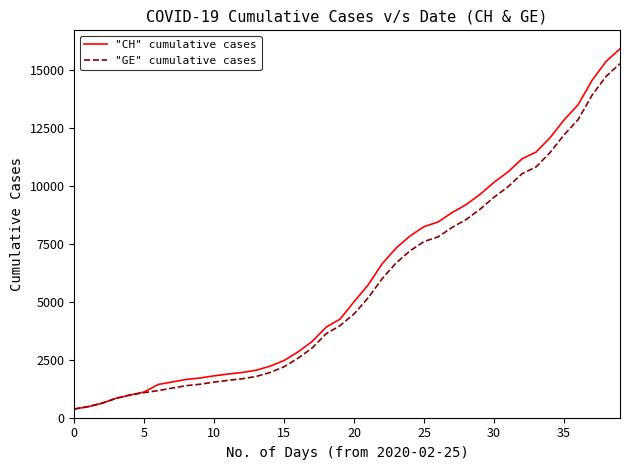

Which series has the largest range (max minus min)?

"CH" cumulative cases